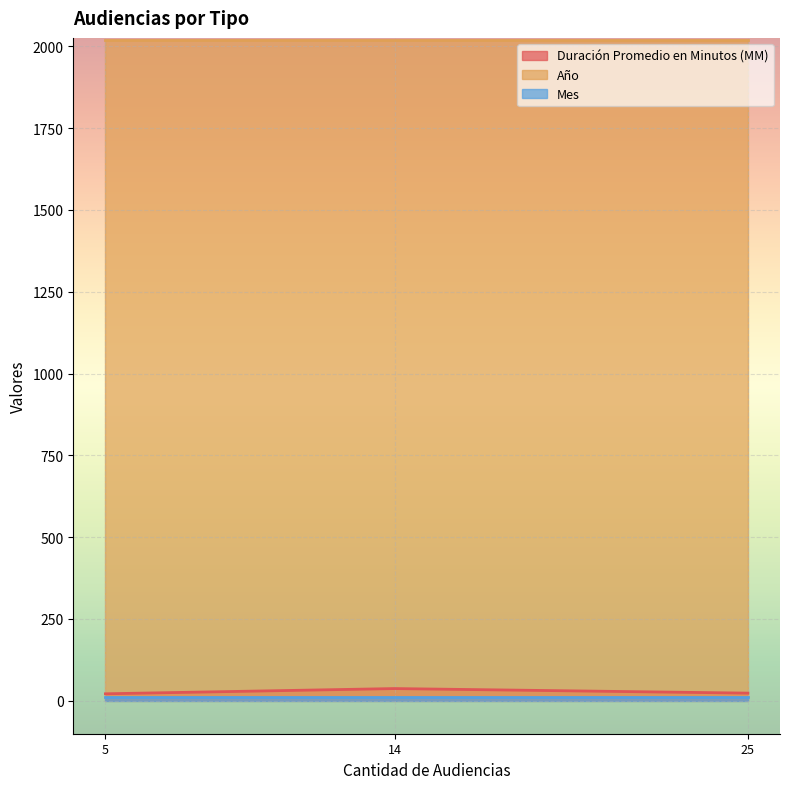

Reading right to left, extract all data points from this chart.

Duración Promedio en Minutos (MM): 21	37	23
Año: 2021	2021	2021
Mes: 10	10	10